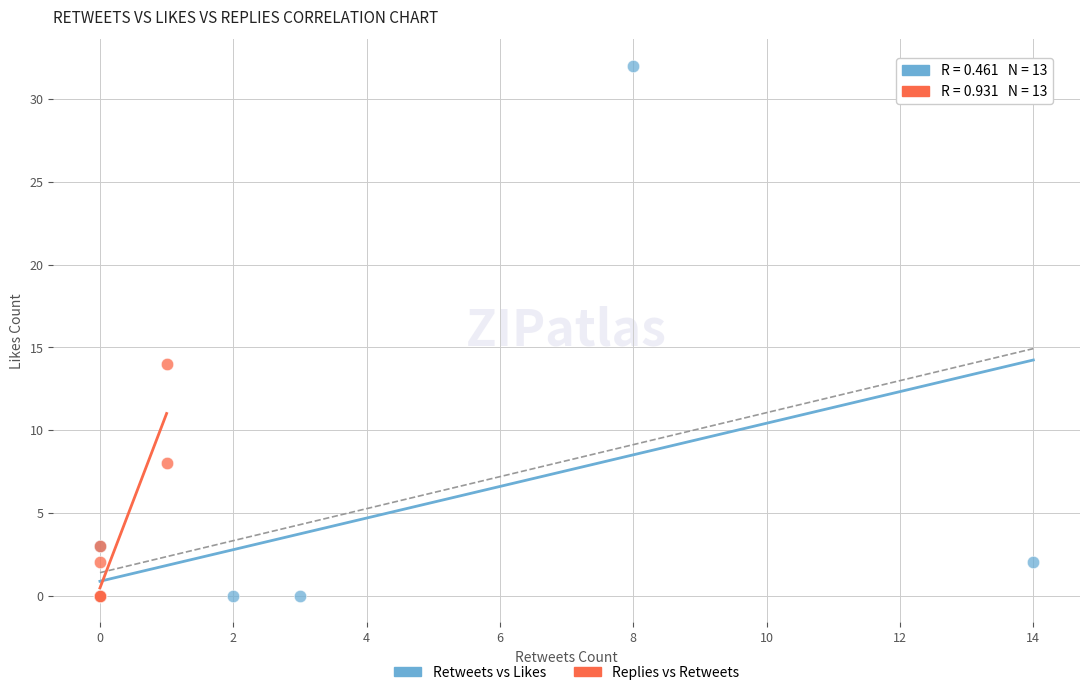

What are all the series names shown in the legend?

Retweets vs Likes, Replies vs Retweets